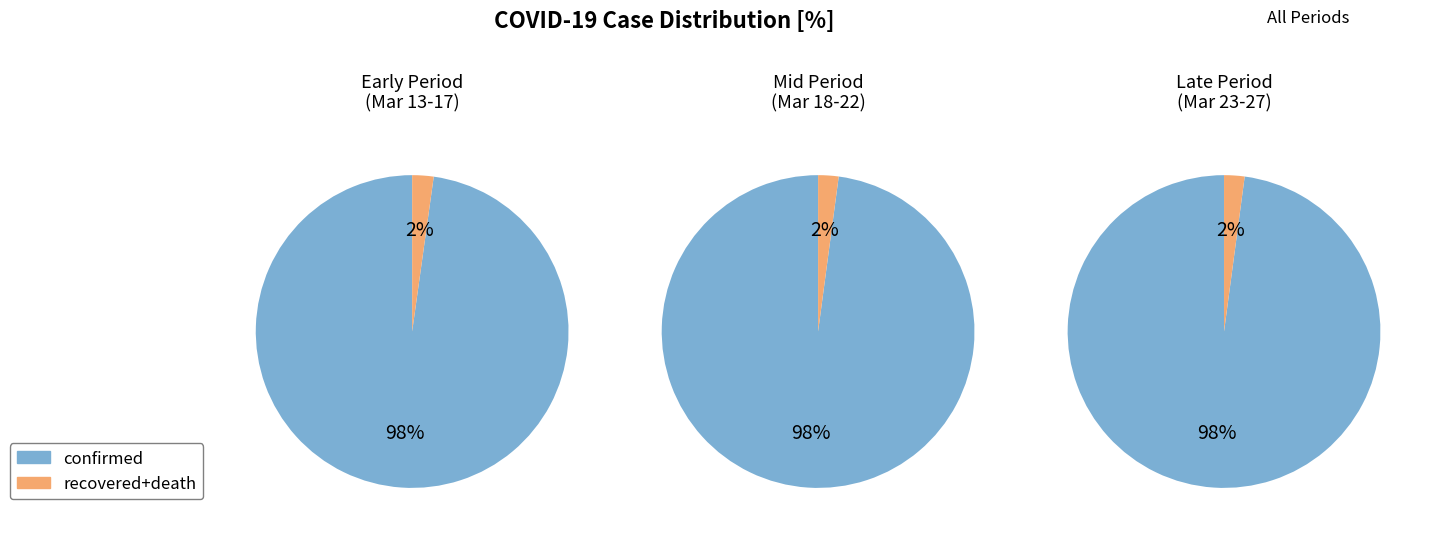

Combined, do 3 and 7 account for over 50%?

No